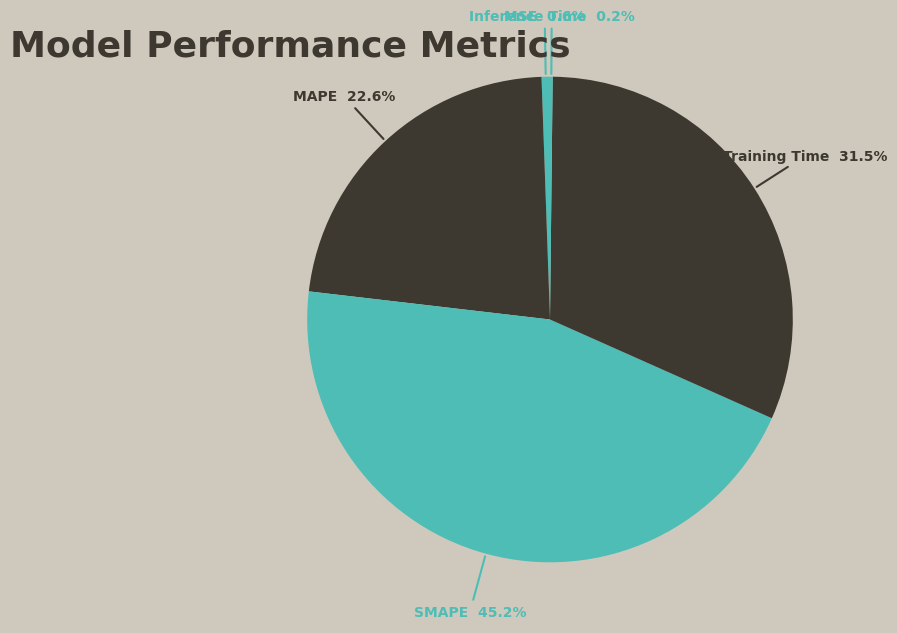

Is it true that Training Time is 31% of the pie?

True